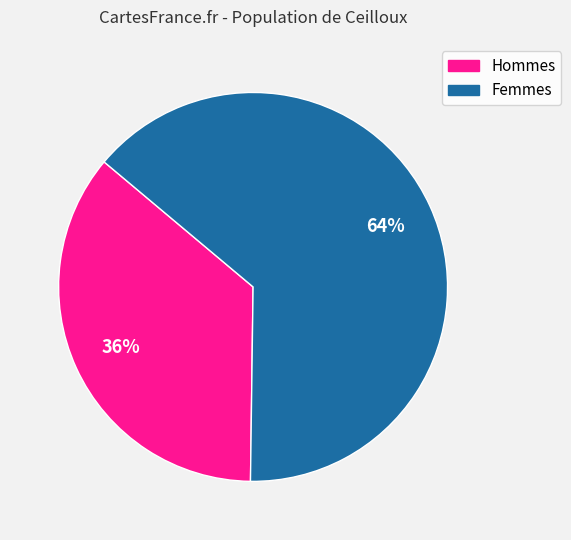

How many slices are in this pie chart?

2